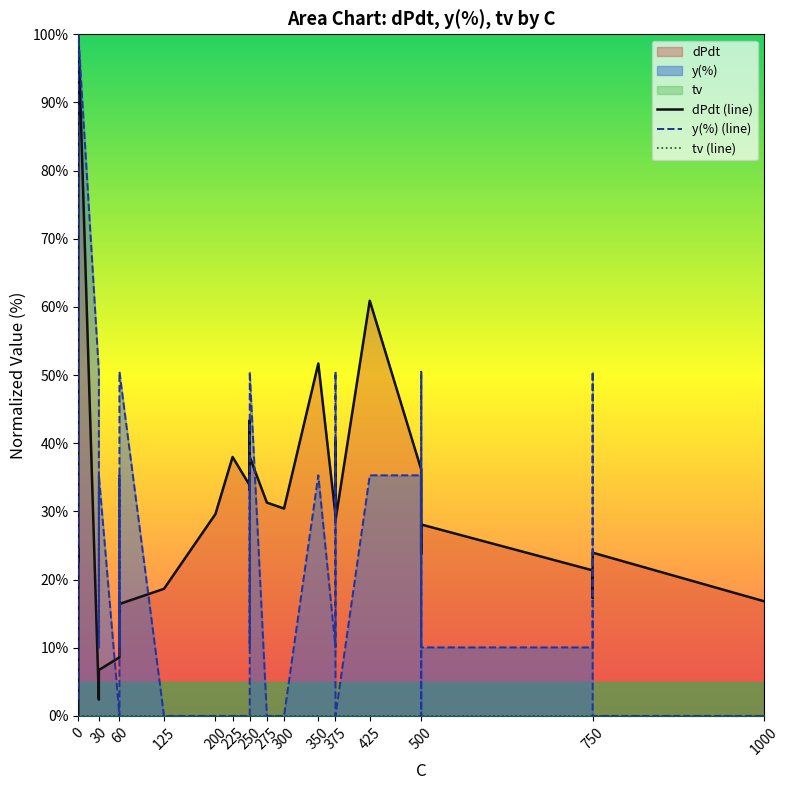

True or false: y(%) (line) and tv (line) intersect in this chart.

False